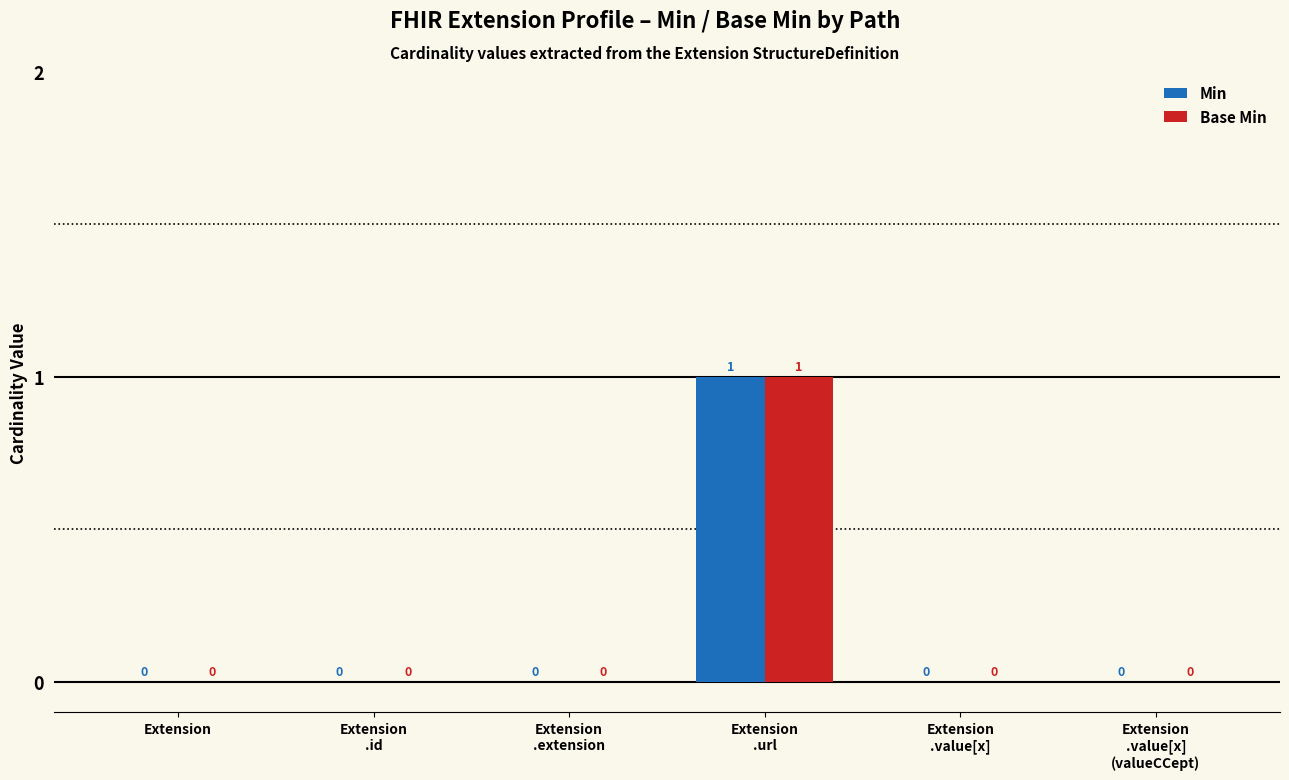

Is it true that Min equals 0 at Extension?

True